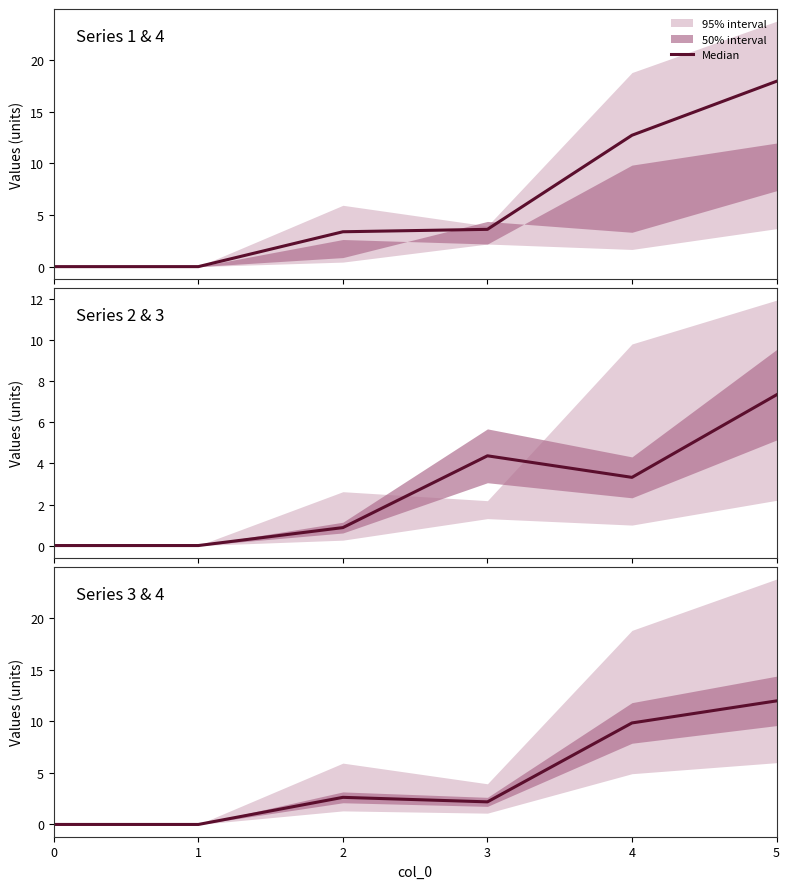

Reading left to right, what are all the values shown in this chart?

0=0.0	1=0.0	2=2.6	3=2.2	4=9.8	5=12.0